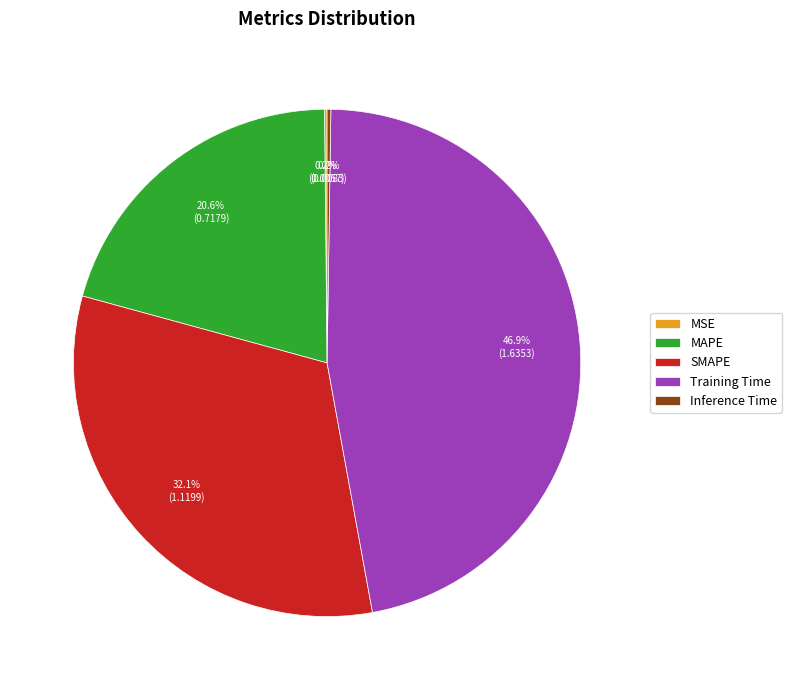

Does SMAPE represent more than half of the total?

No